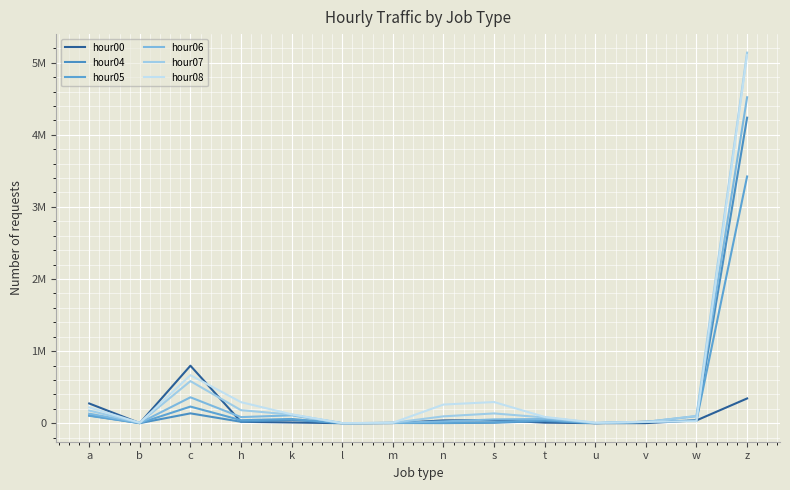

What is the minimum value for hour05?

25